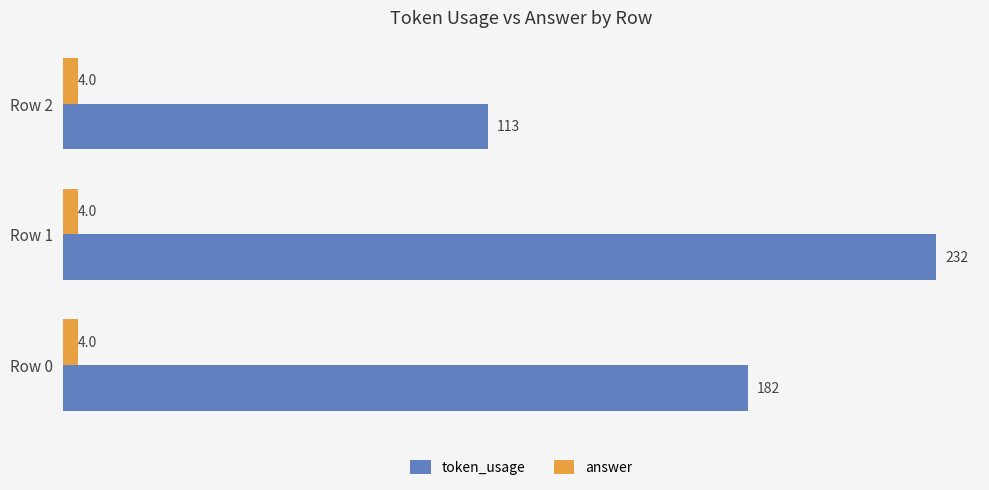

What are all the series names shown in the legend?

token_usage, answer